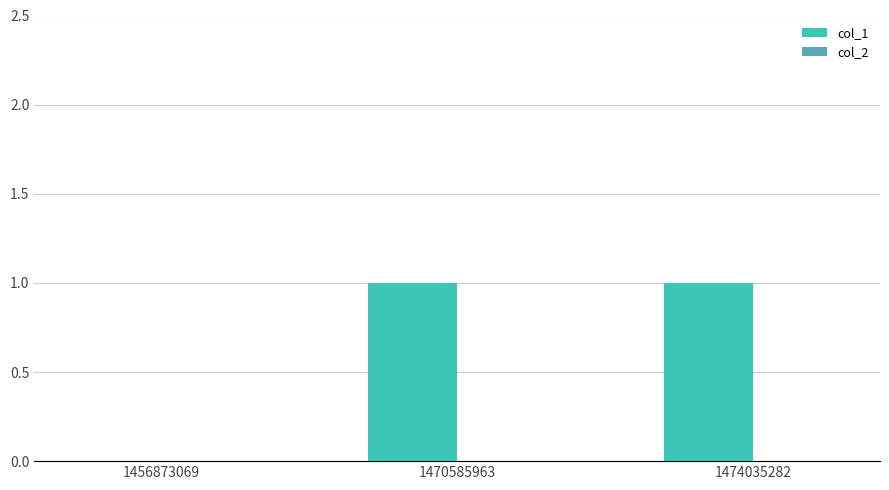

Are the bars horizontal?

No